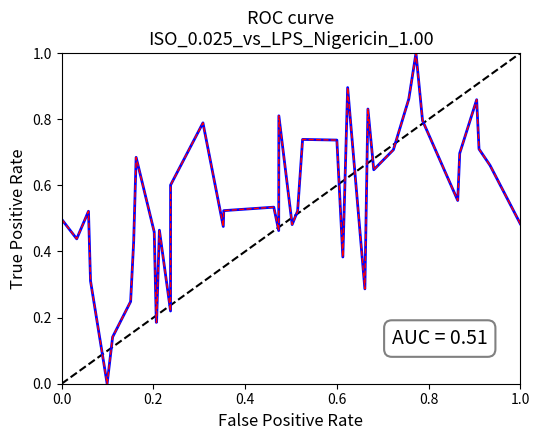

What is the greatest value displayed?

1.0